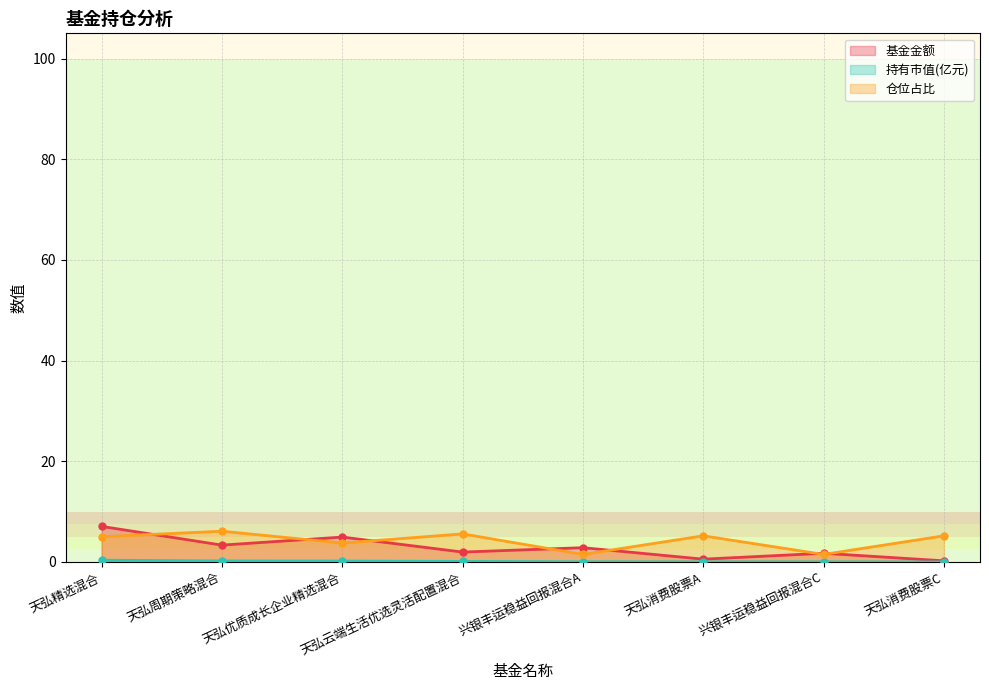

How many lines are shown in the chart?

3